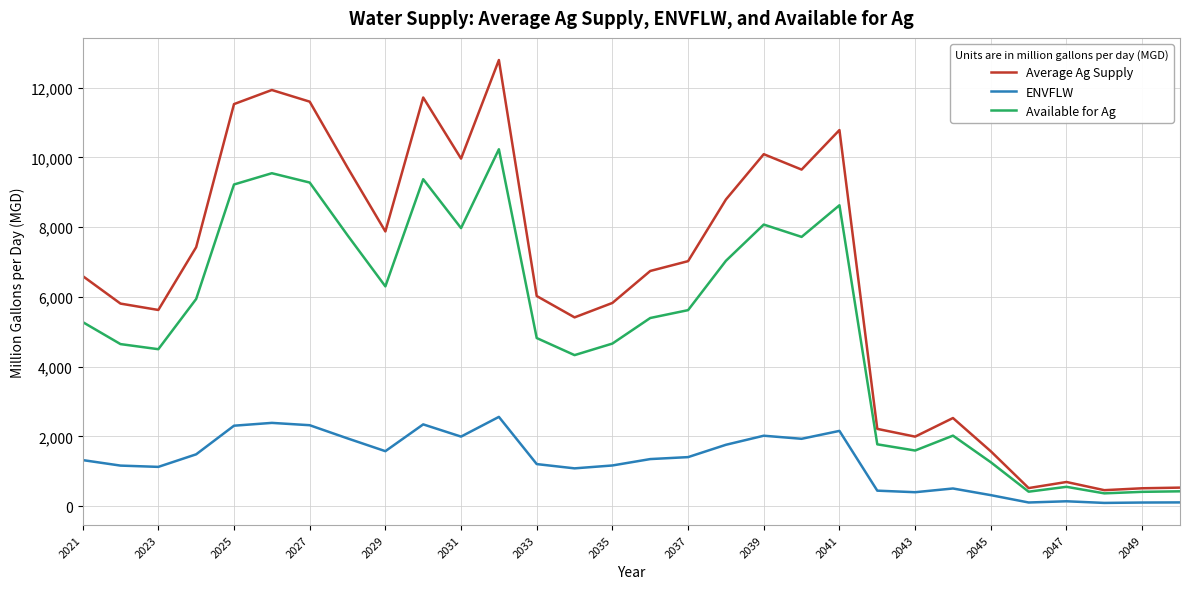

What is the highest value of the ENVFLW series?

2558.2